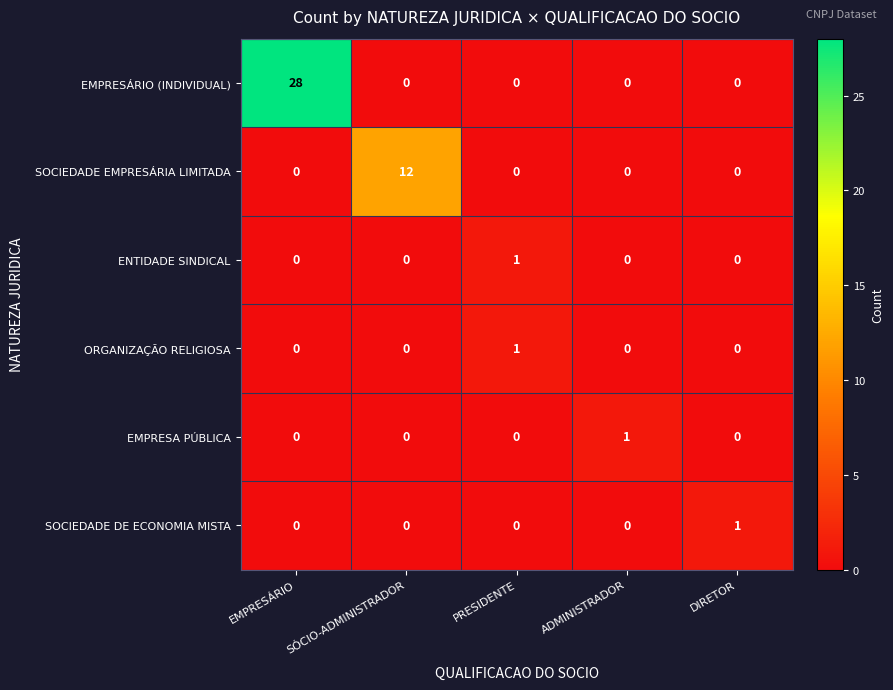

At which category does the chart reach its peak across all series?

EMPRESÁRIO